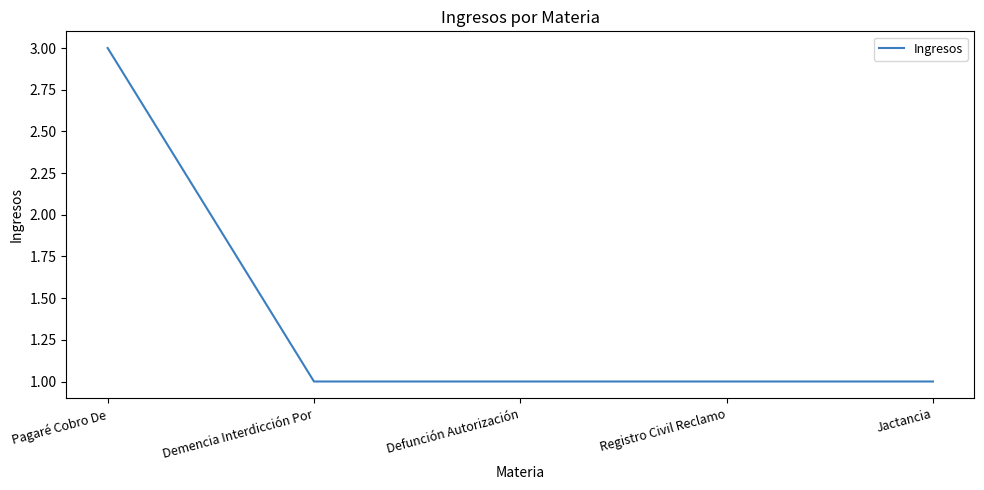

Which category has the highest value across all series?

Pagaré Cobro De